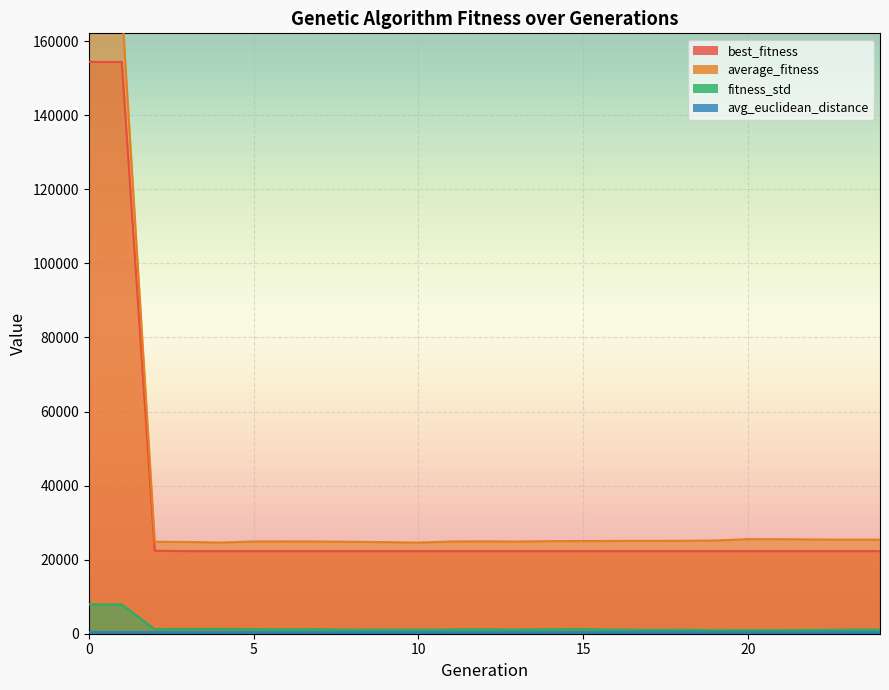

True or false: avg_euclidean_distance and fitness_std intersect in this chart.

False